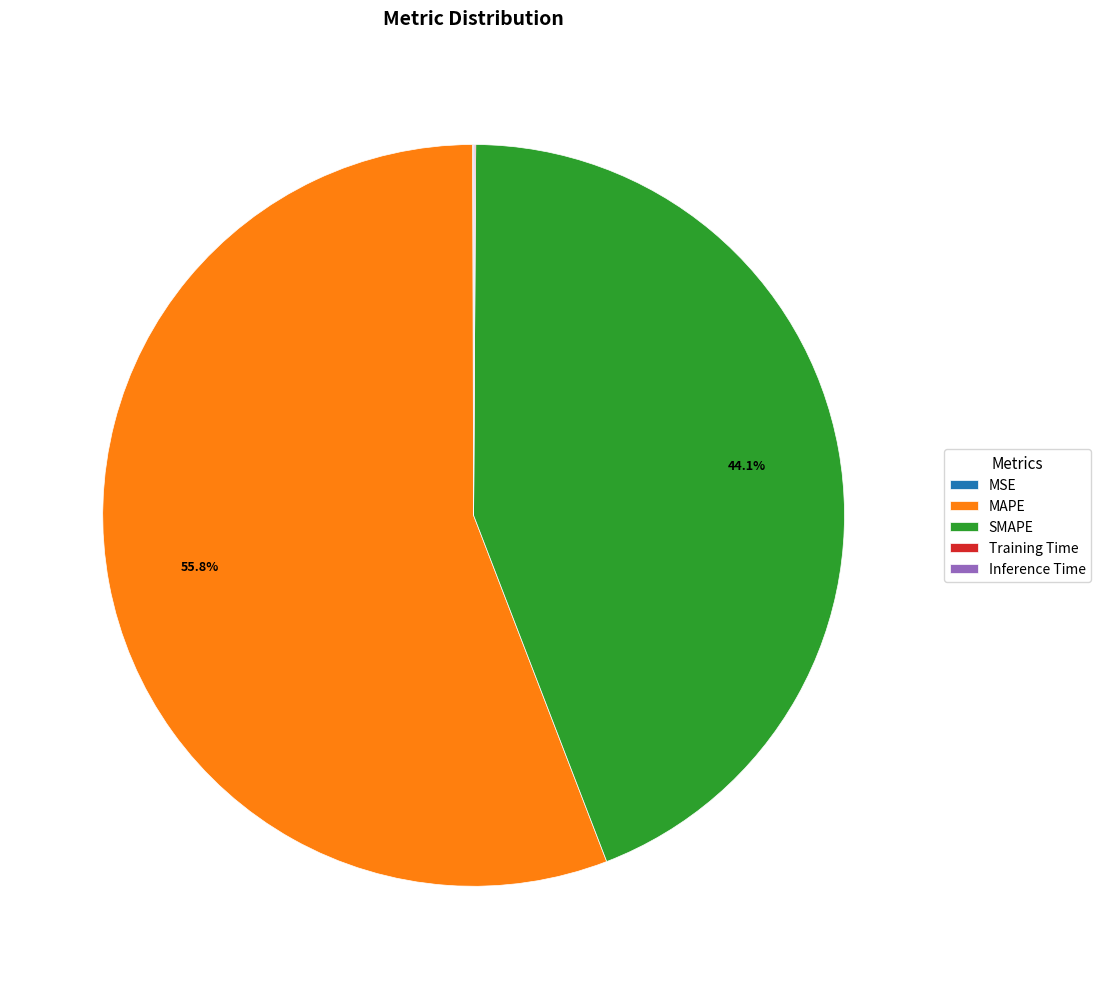

The SMAPE slice represents 53% of the pie. True or false?

False